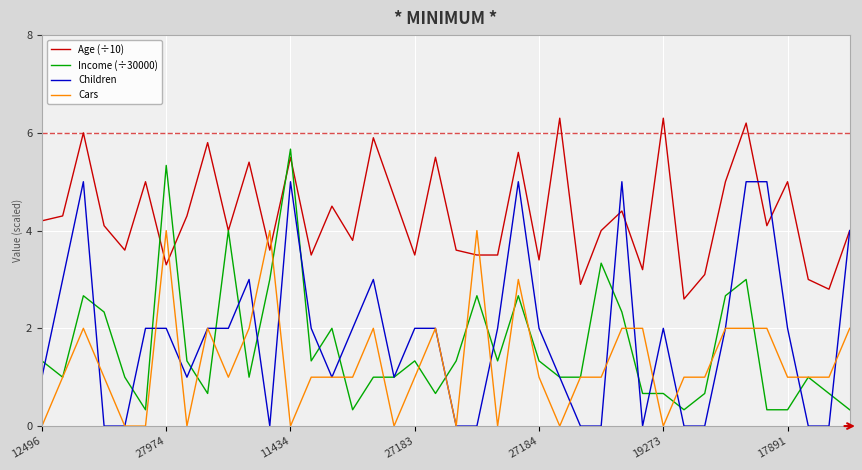

Count the Children values in the range 0 to 3.

33